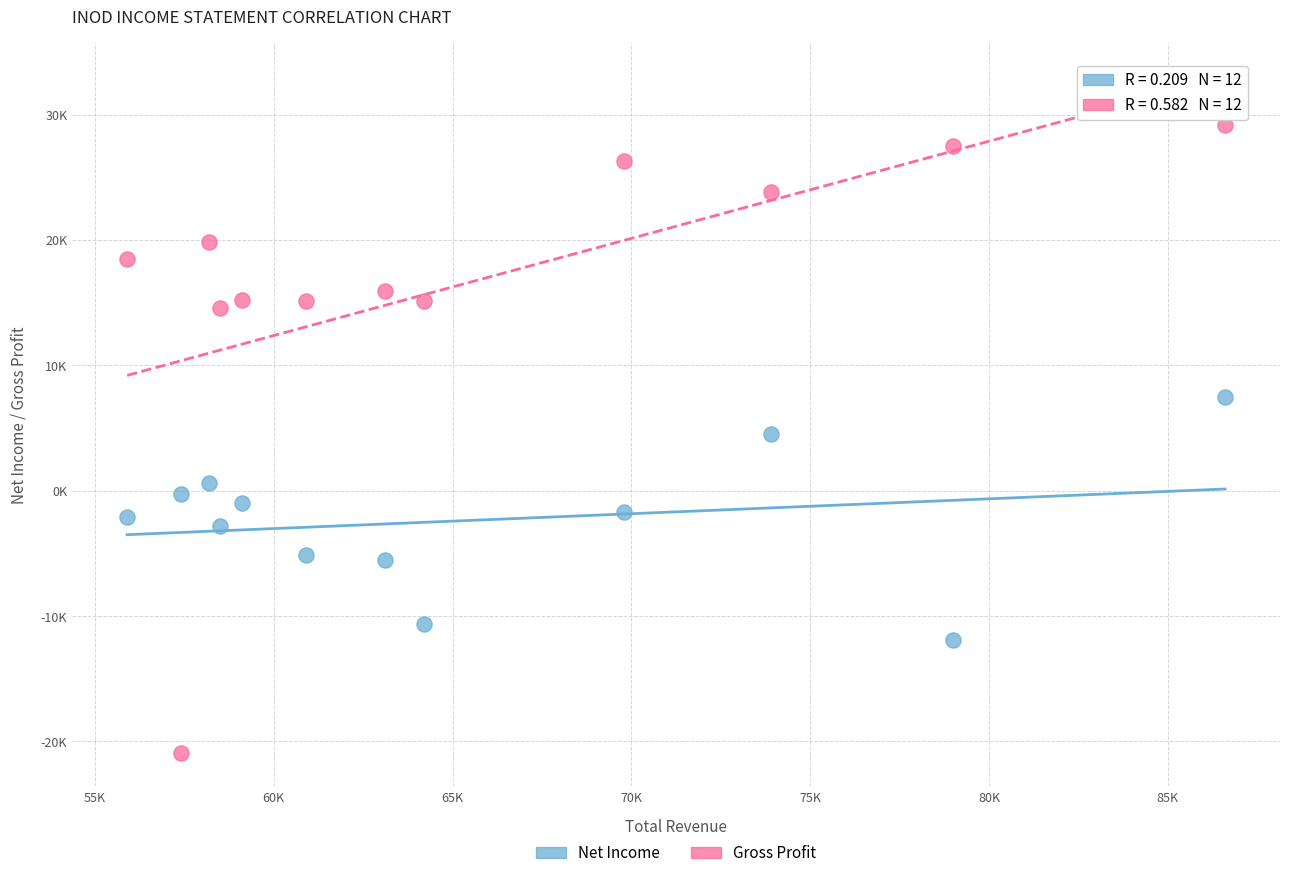

What are all the series names shown in the legend?

Net Income, Gross Profit